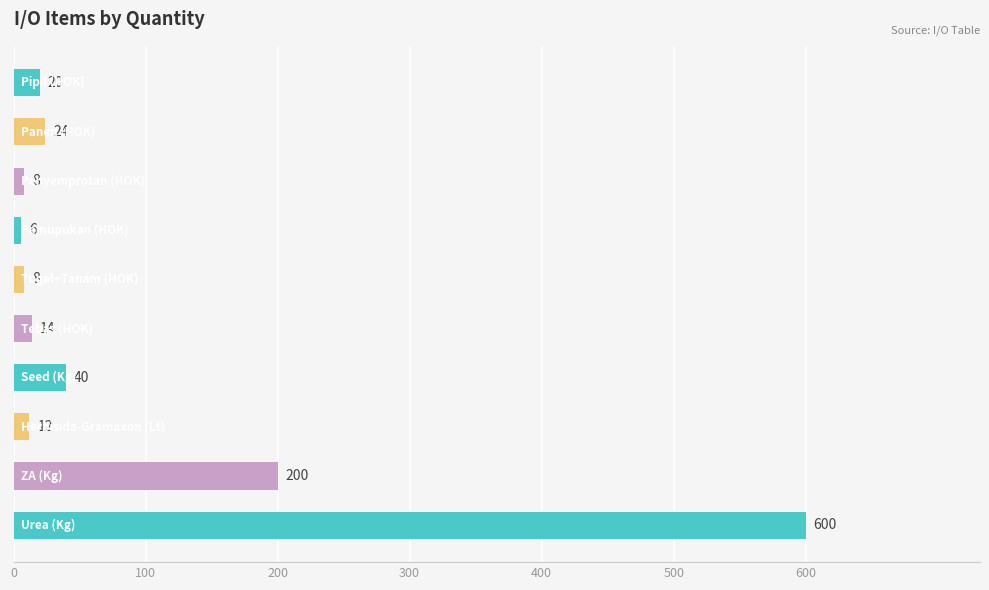

Reading bottom to top, transcribe all the data shown in this chart.

600	200	12	40	14	8	6	8	24	20